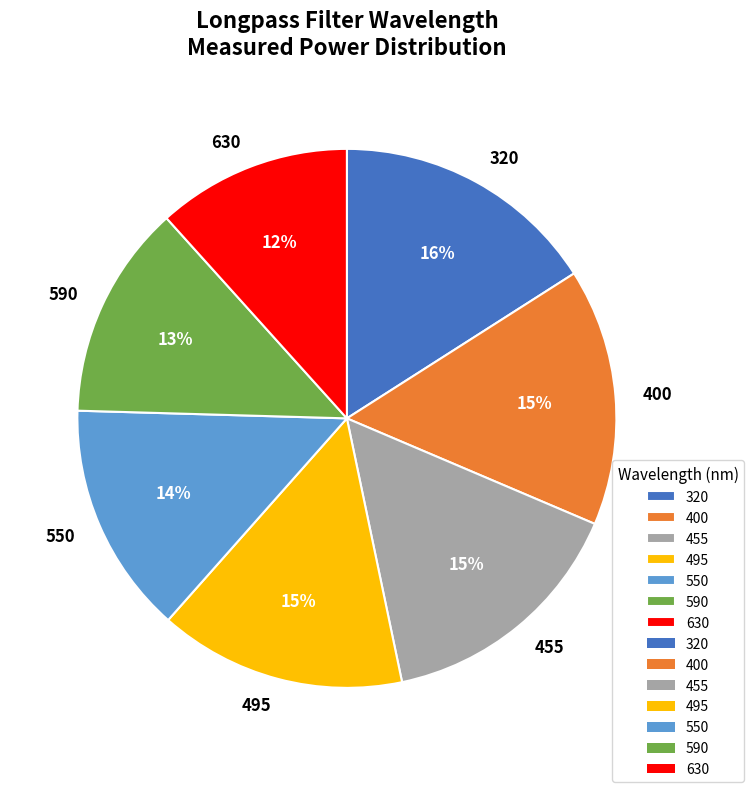

Does 495 account for over 50% of the chart?

No